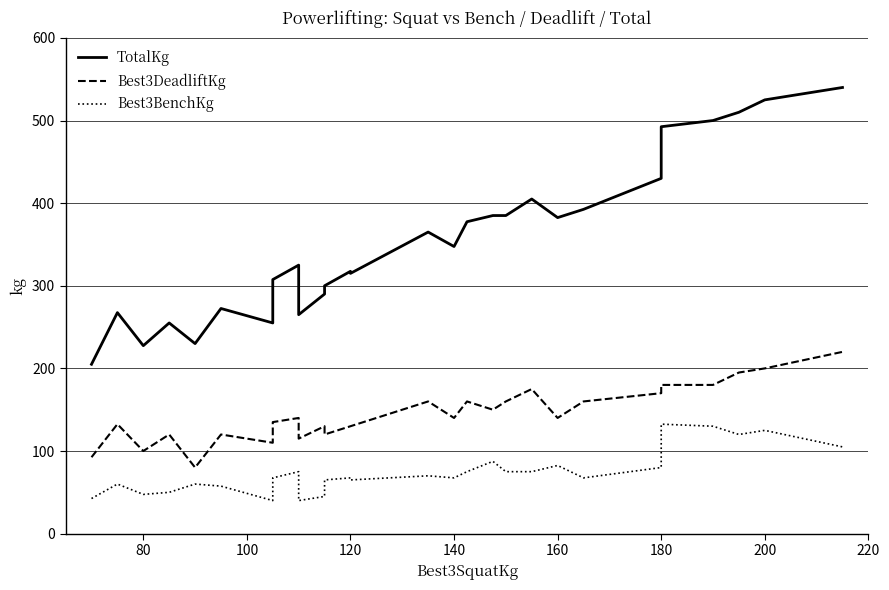

What is the difference between the second highest and minimum values in the TotalKg series?

320.0